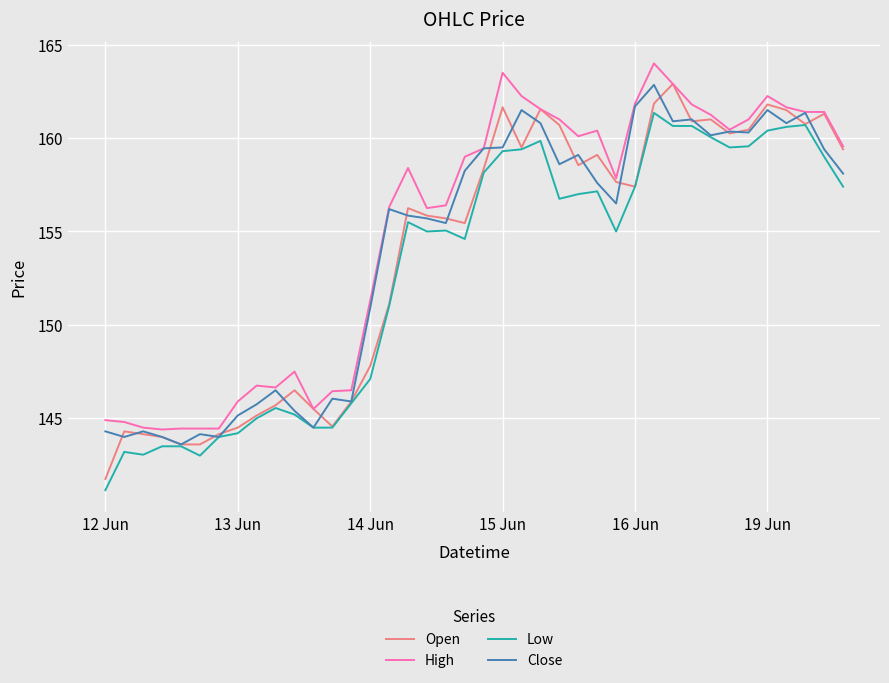

What is the minimum value for Open?

141.8